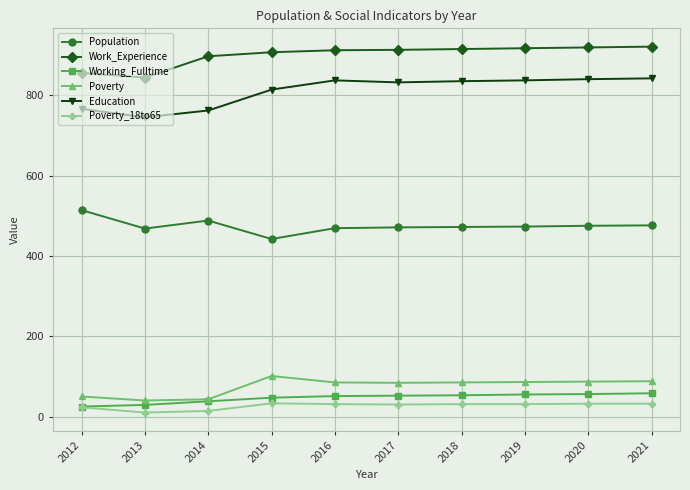

True or false: Poverty_18to65 and Population intersect in this chart.

False